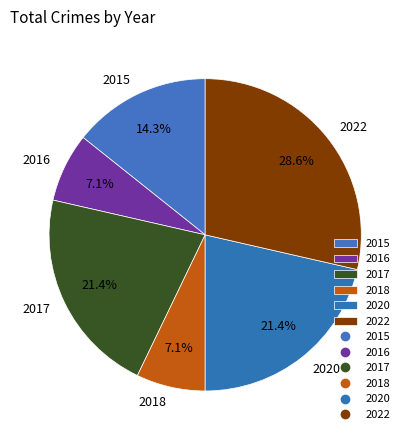

What is the largest slice in the pie chart?

2022